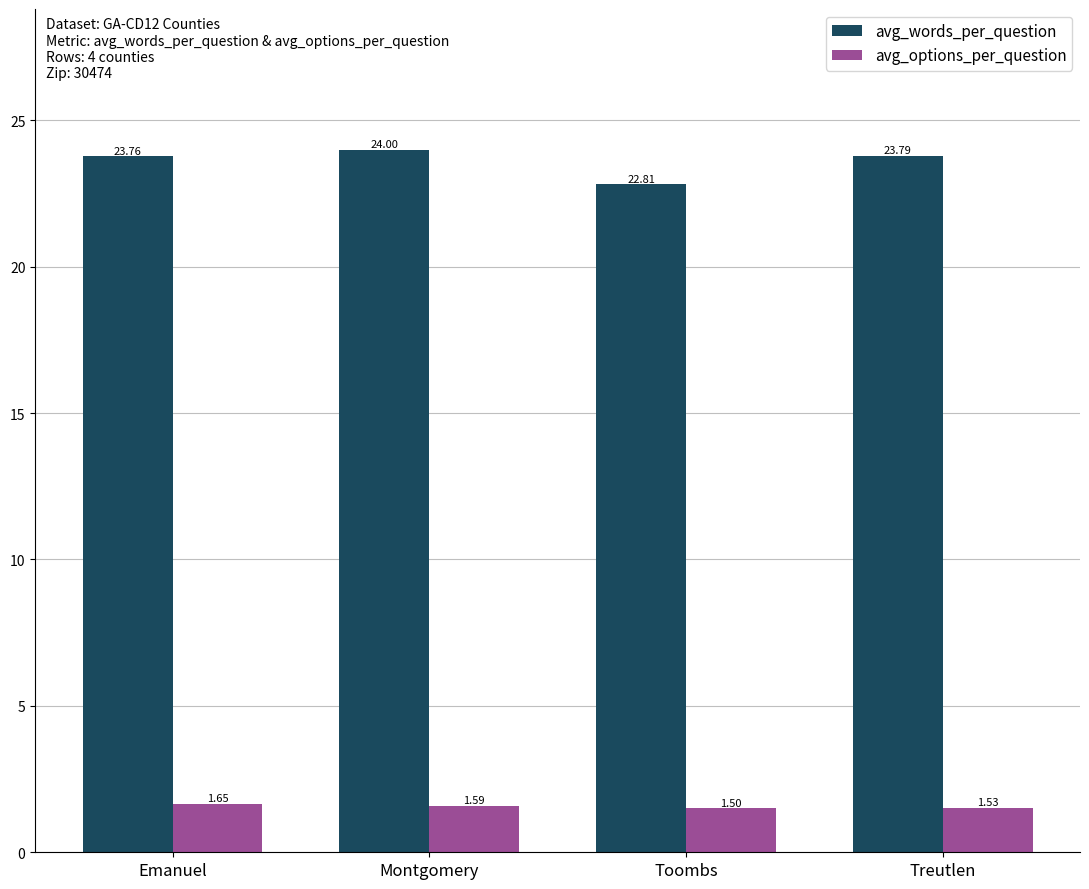

Does the chart contain stacked bars?

No